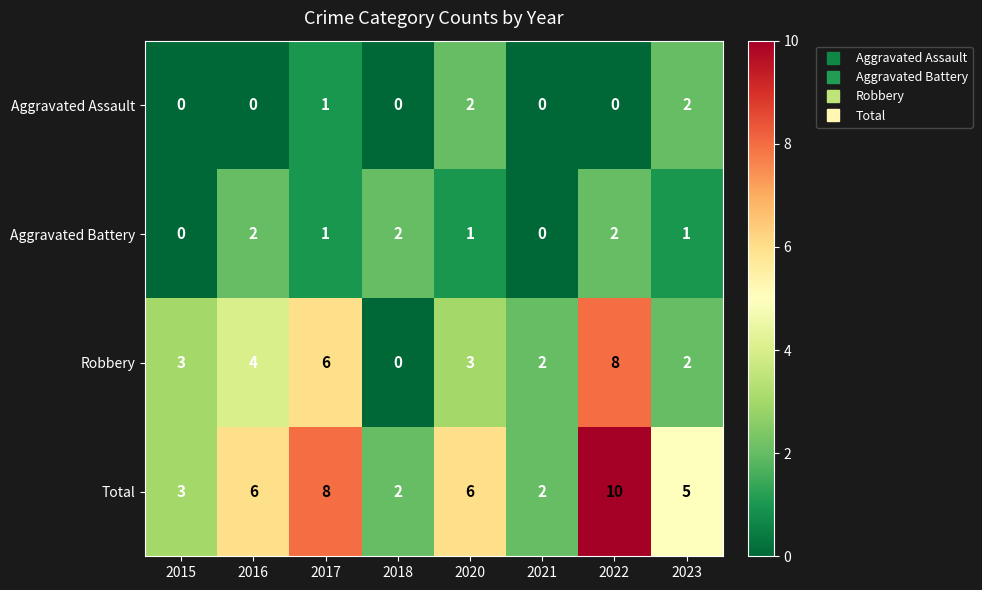

What is the sum of all Aggravated Assault values?

5